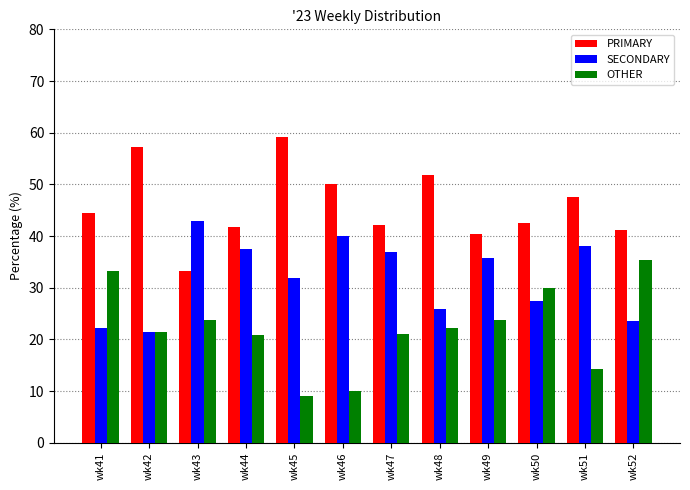

How many data points in SECONDARY are above 35?

6